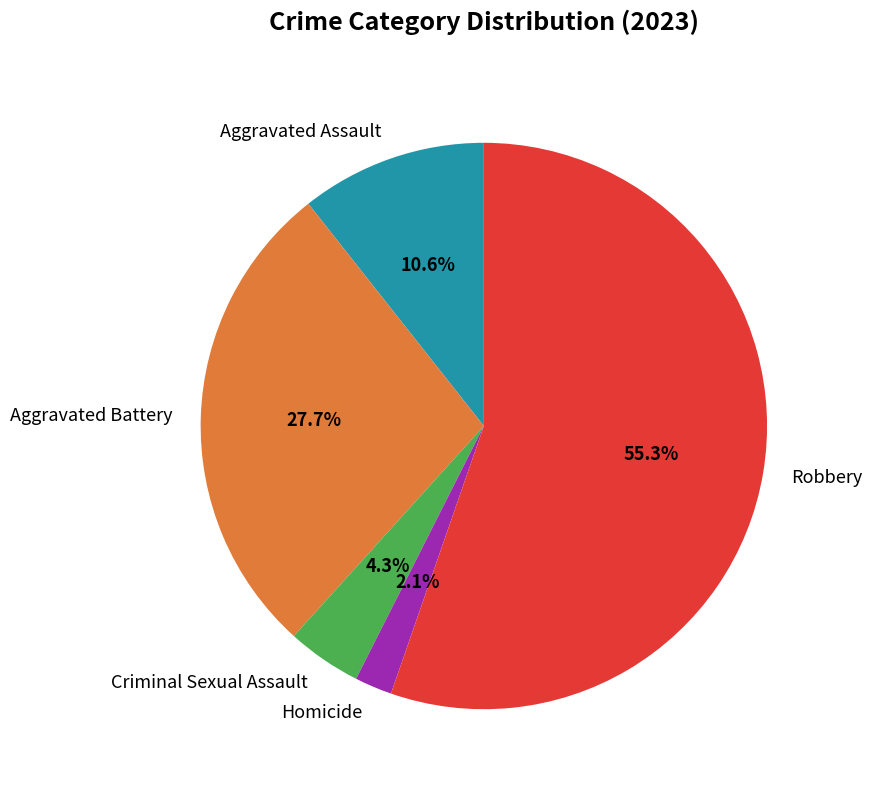

Rank the categories by value from lowest to highest.

Homicide, Criminal Sexual Assault, Aggravated Assault, Aggravated Battery, Robbery